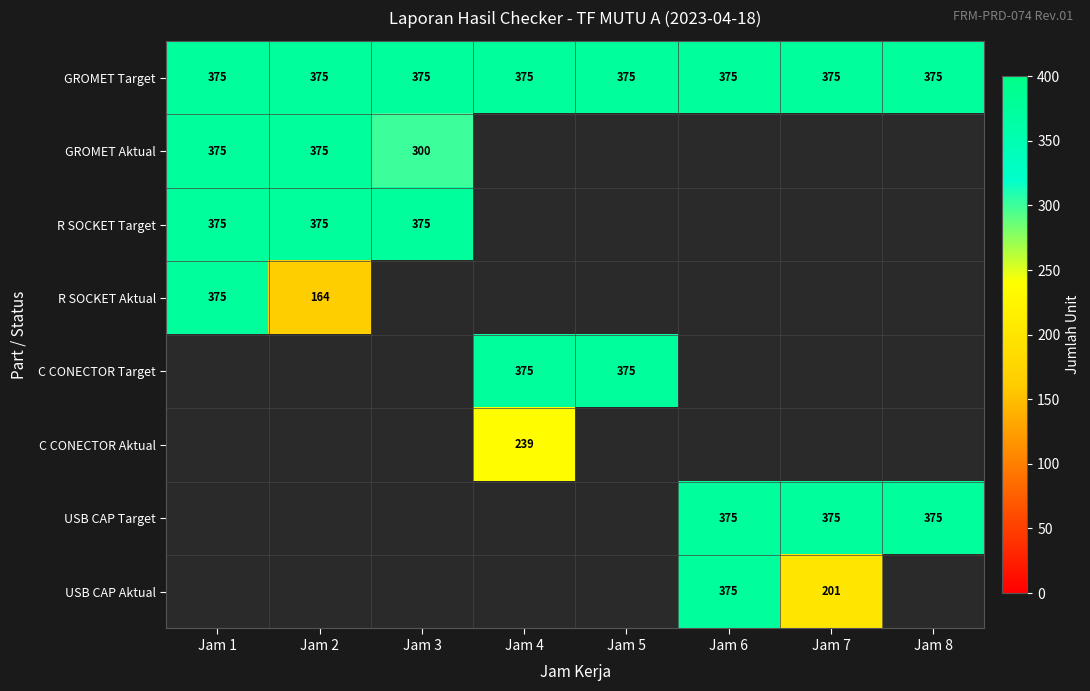

Is it true that USB CAP Aktual equals 201 at Jam 7?

True